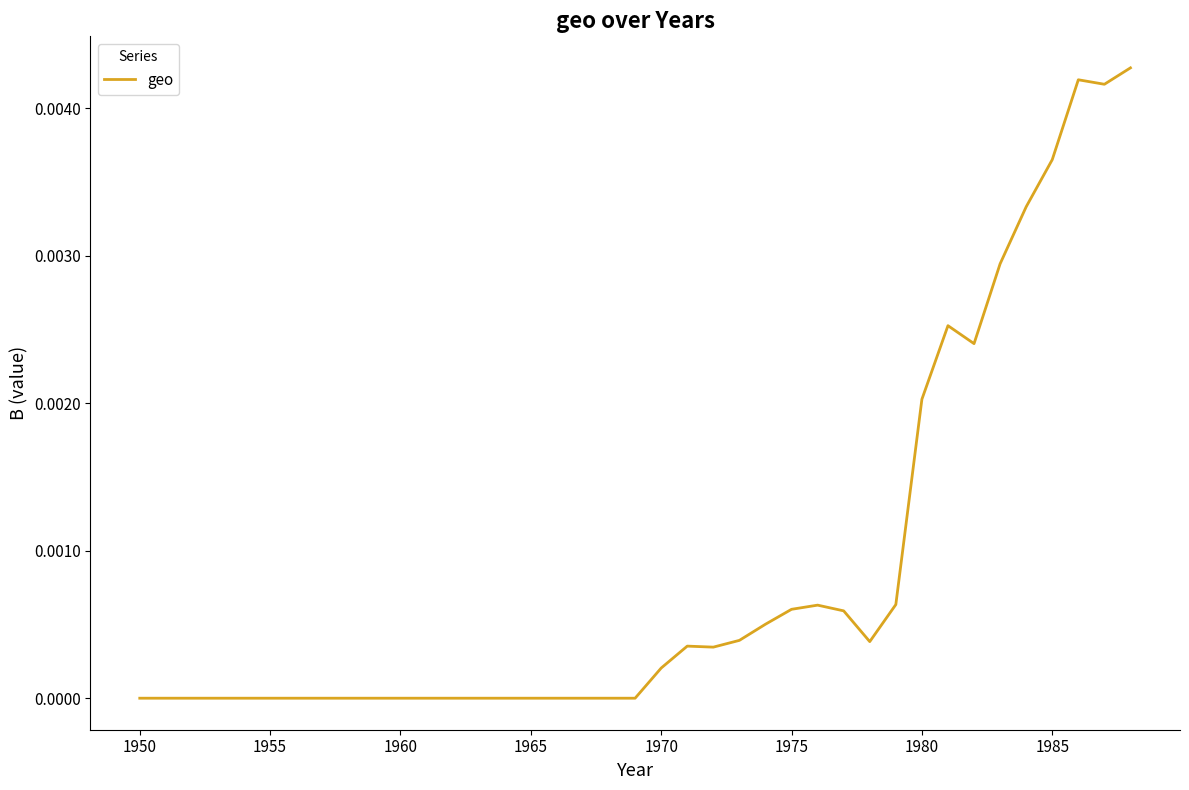

How many lines are shown in the chart?

1